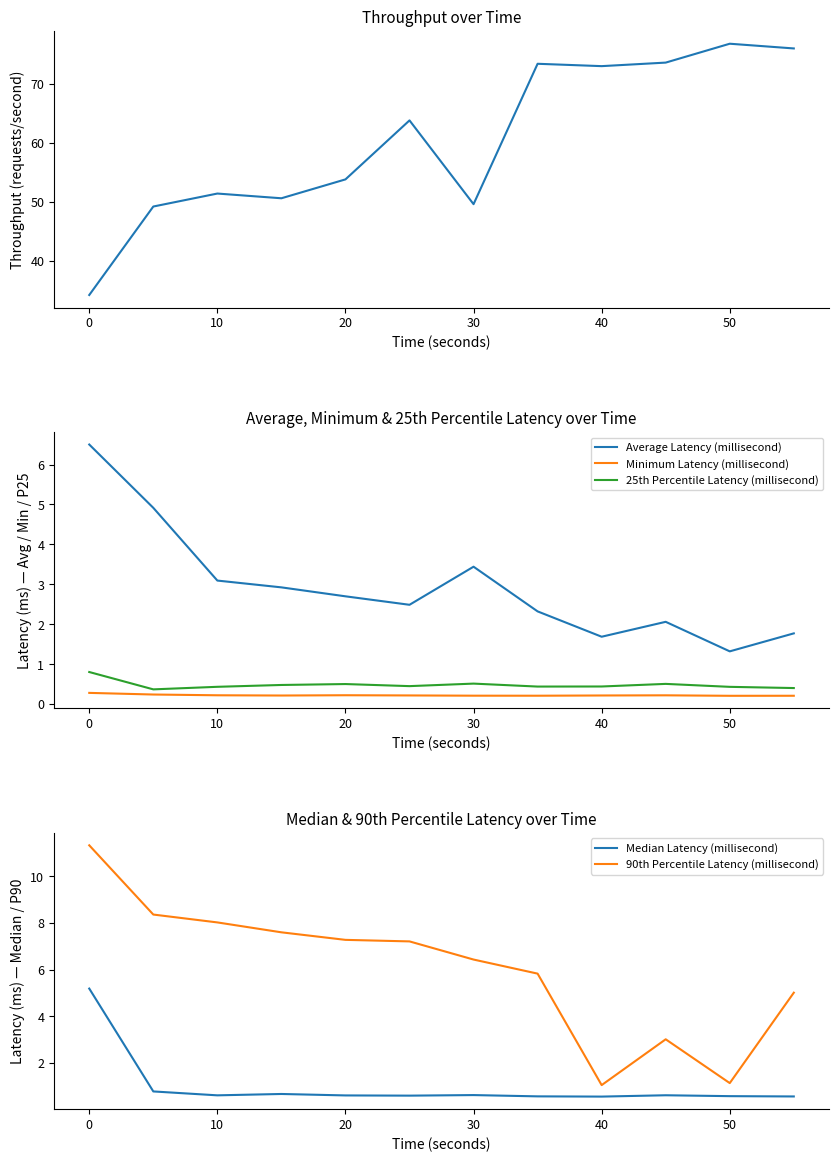

What is the lowest value of the 25th Percentile Latency (millisecond) series?

0.4